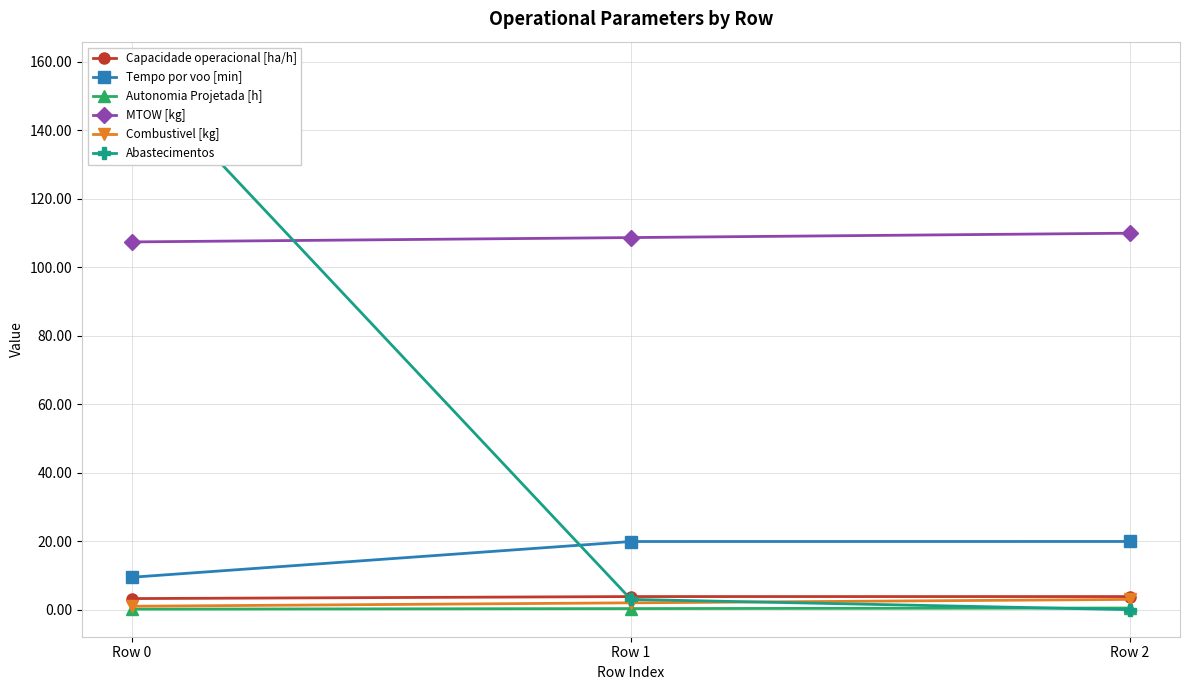

What is the difference between the highest and lowest values at Row 2?

110.0